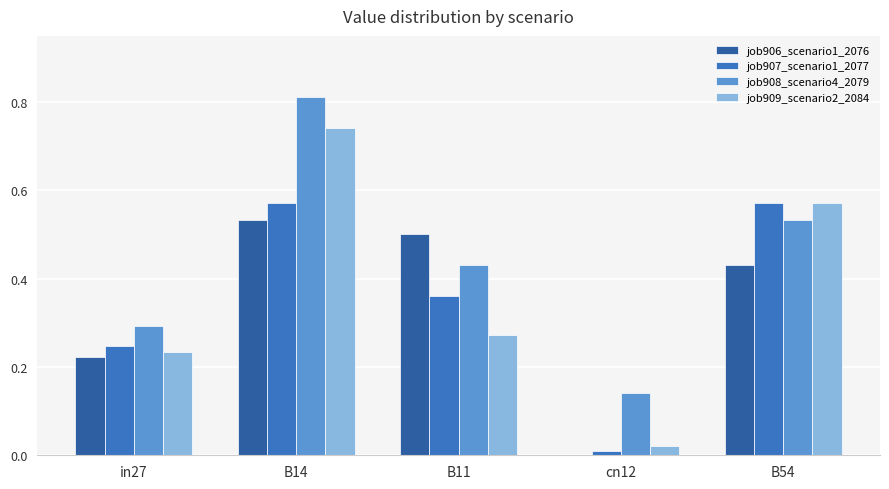

Are the bars horizontal?

No